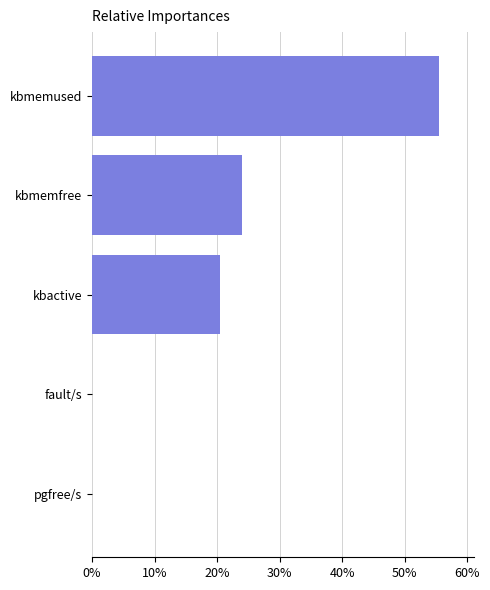

How many bars are there in total?

5